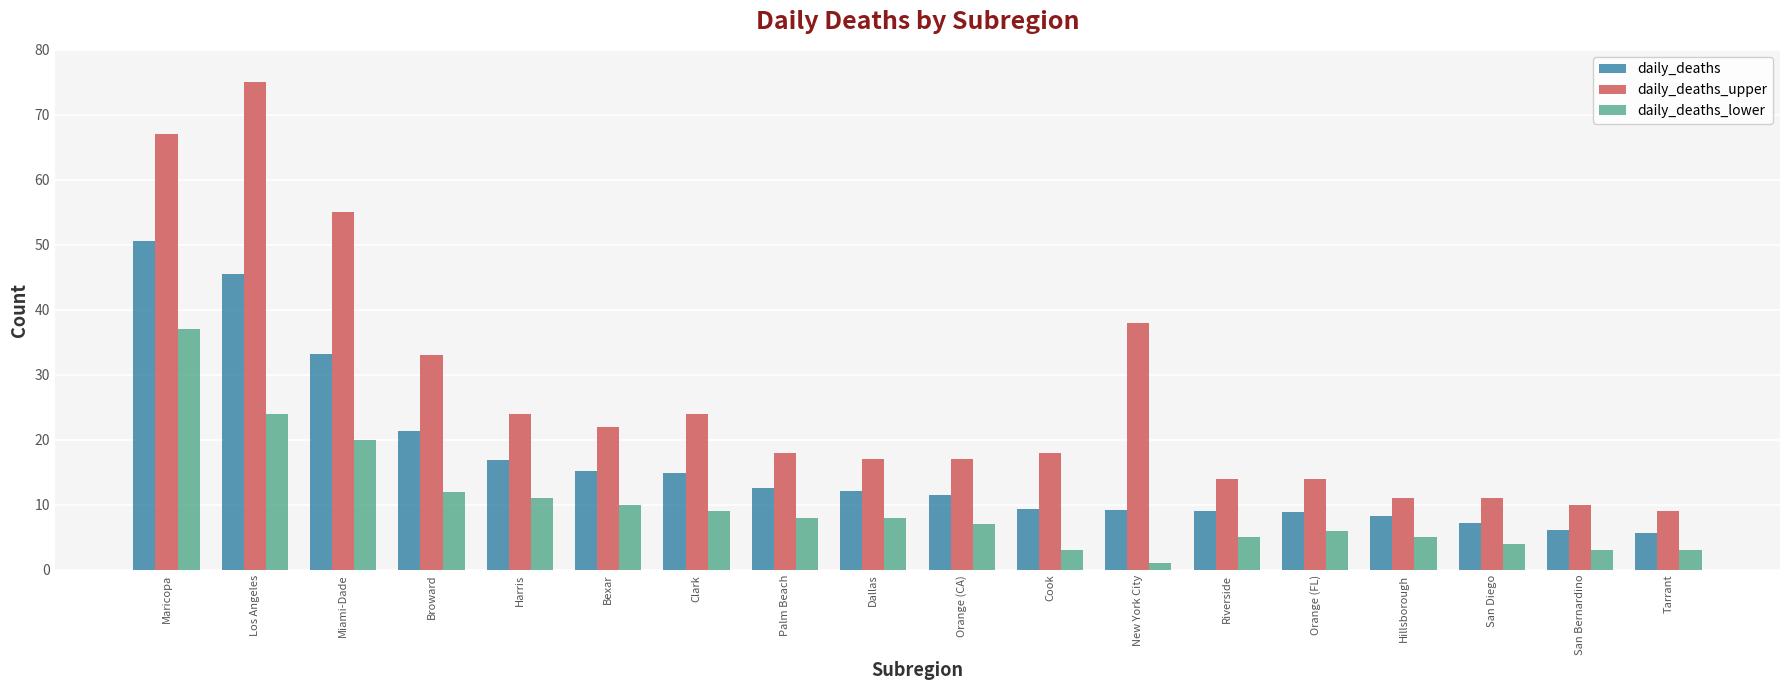

What is the total value across all series at Orange (FL)?

28.9